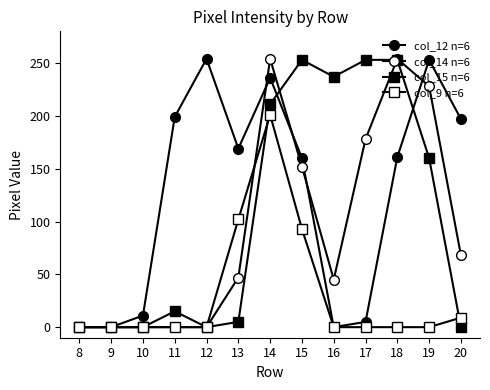

Count the number of data series in this chart.

4